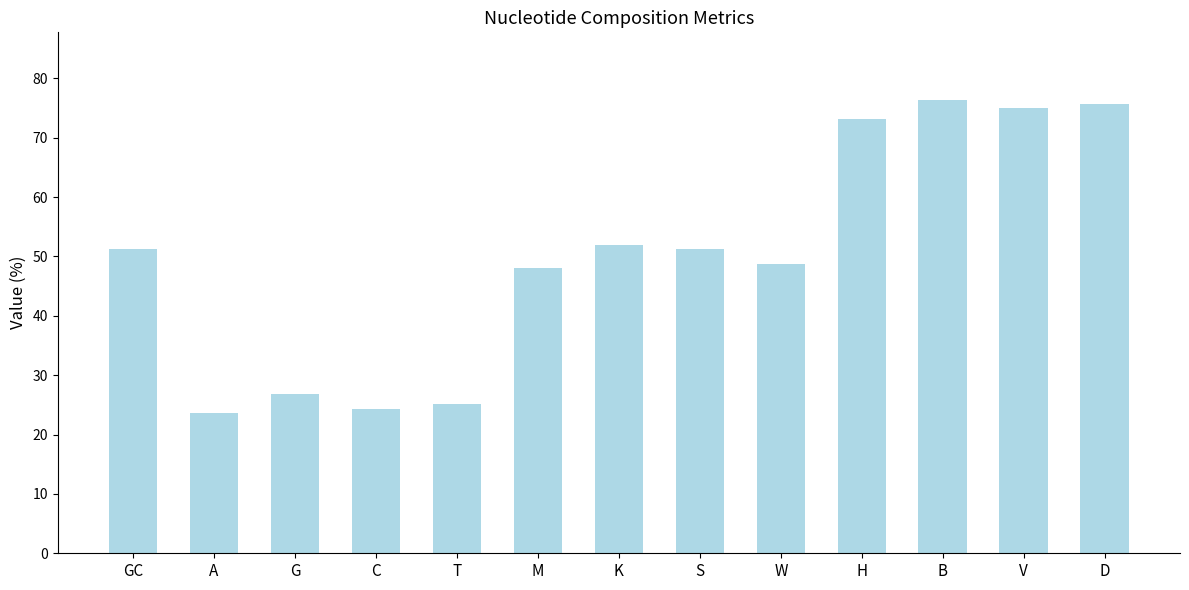

Are the bars grouped side by side (vs. stacked)?

No